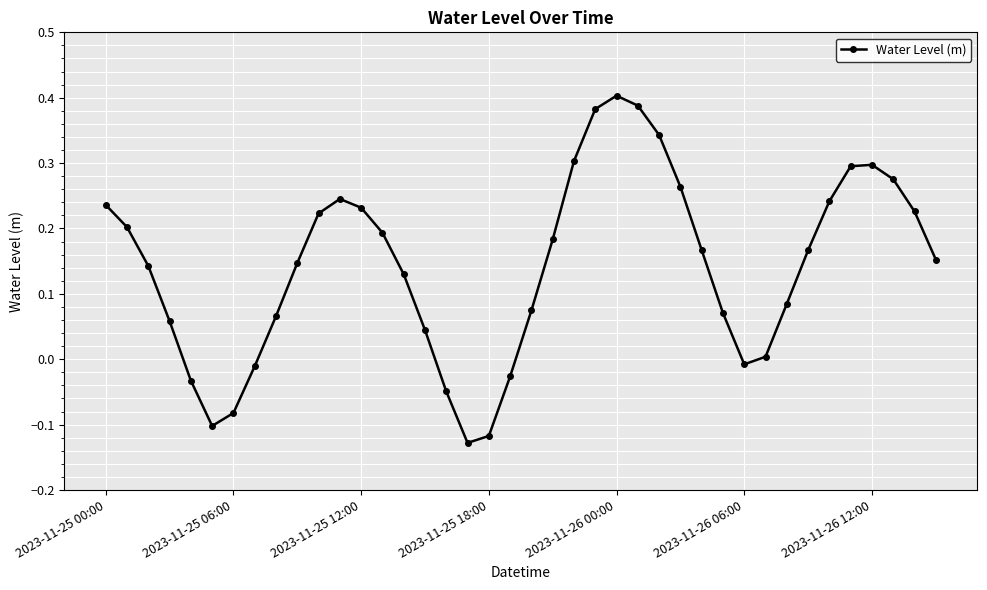

What is the difference between the second highest and minimum values?

0.5